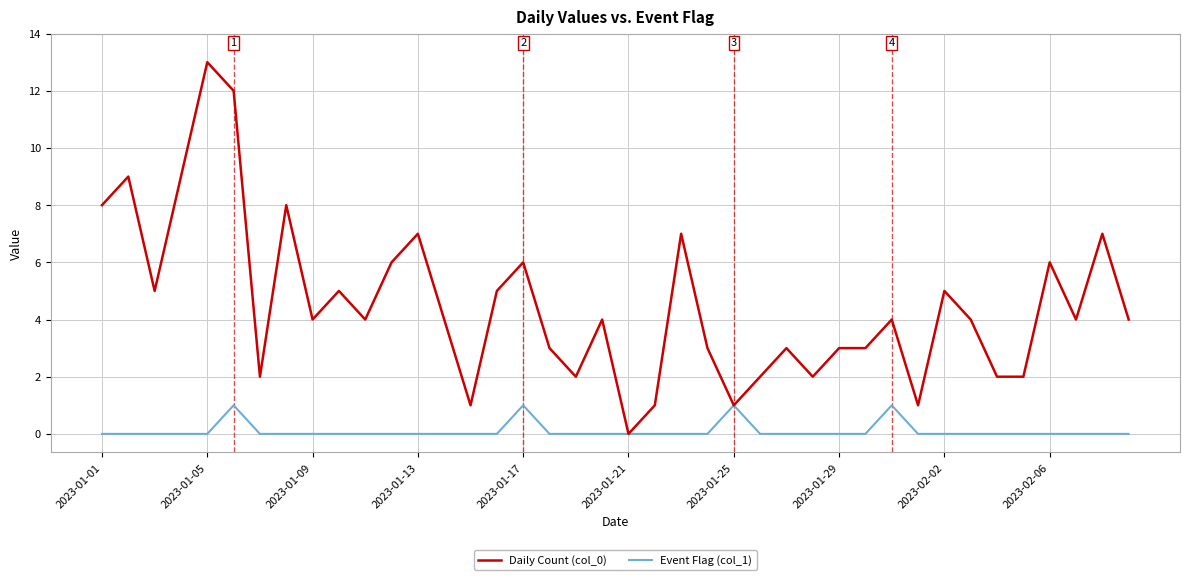

Which series has the largest total across all categories?

Daily Count (col_0)